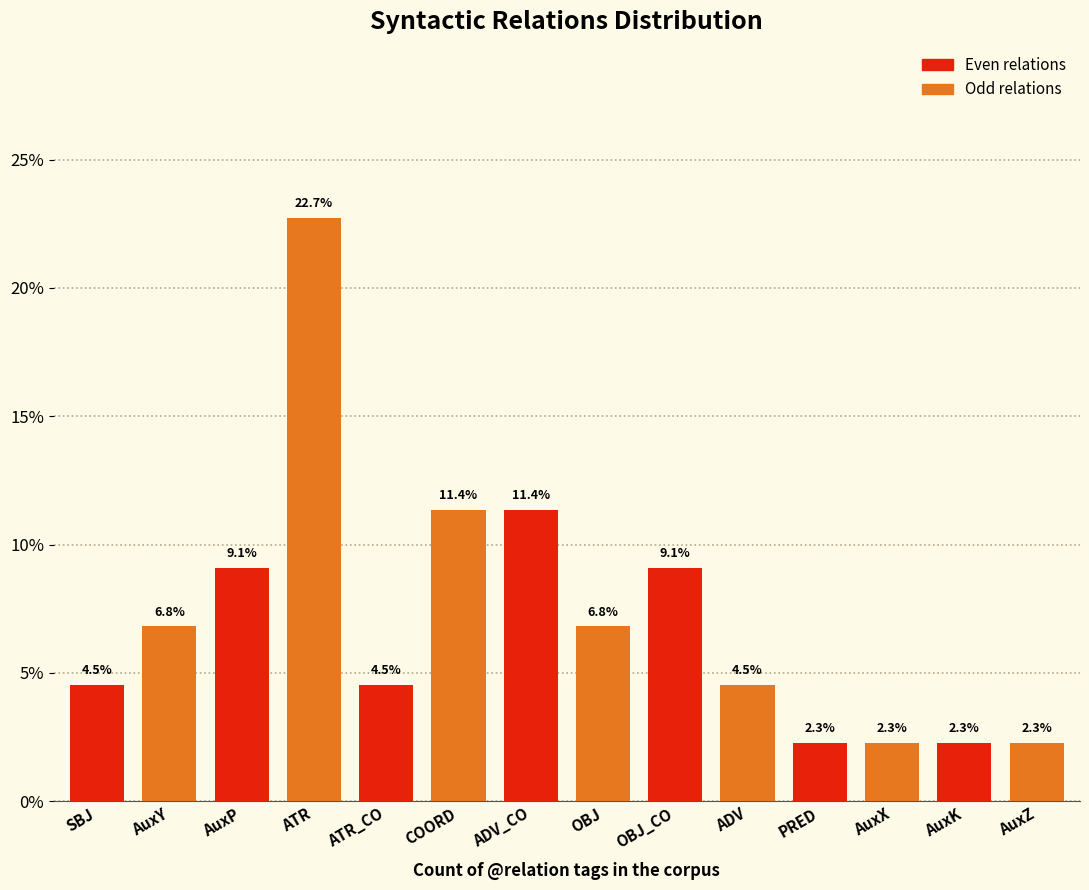

Where does the data first go above 6?

AuxY